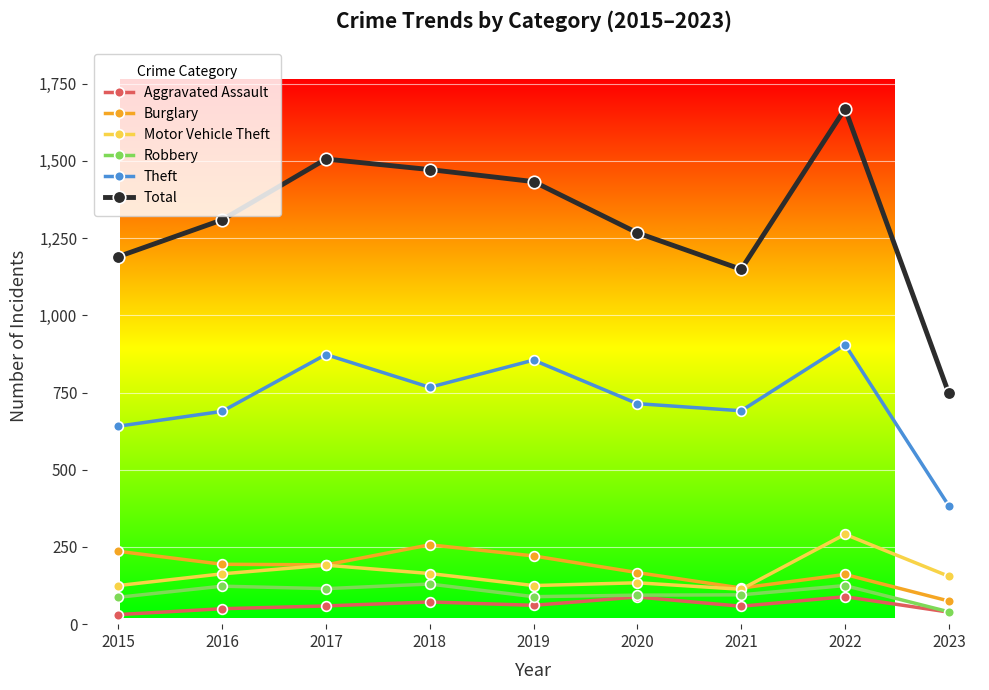

Between 2017 and 2020, which series saw the biggest shift?

Total